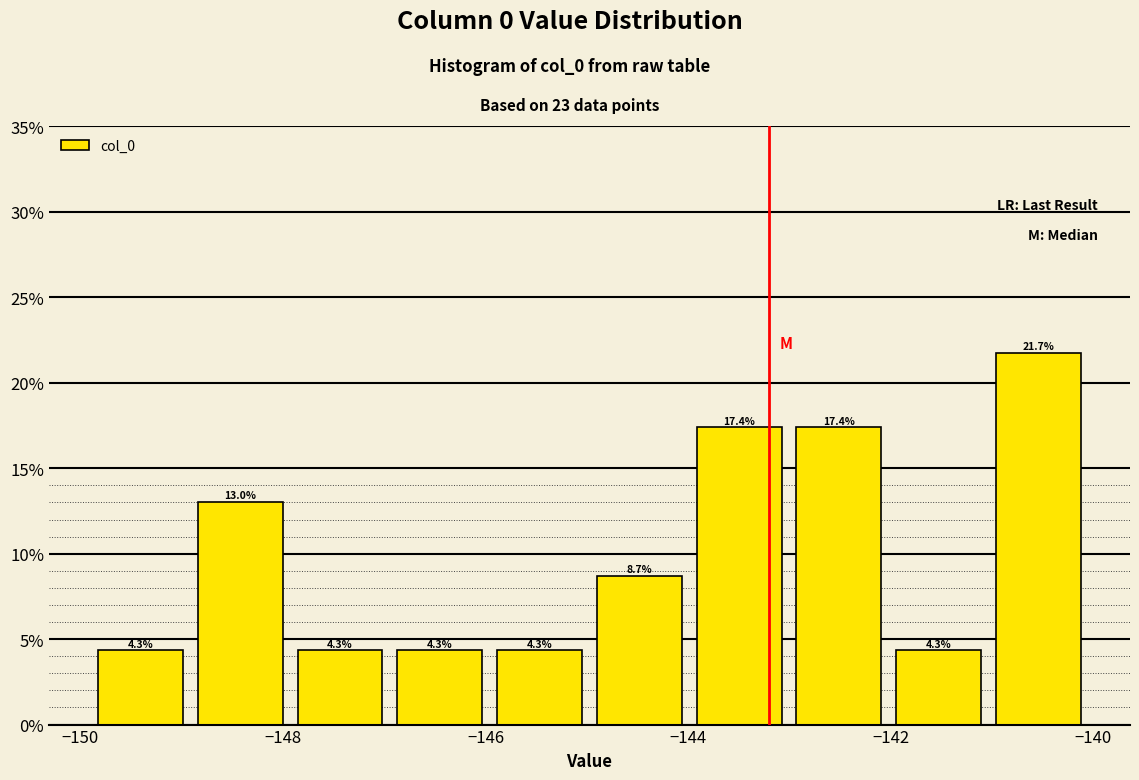

What is the height of the bar covering -141.0 to -140.0 on the x-axis? The bar edges are not printed on the chart, so give them approximately, as read against the axis.

21.7